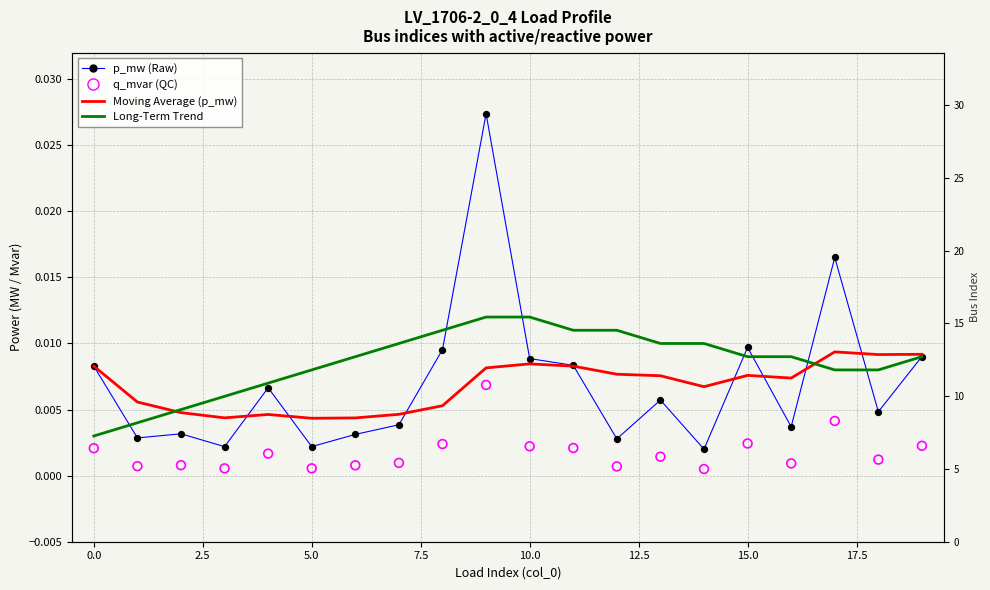

Which series reaches the maximum Y coordinate?

p_mw (Raw)